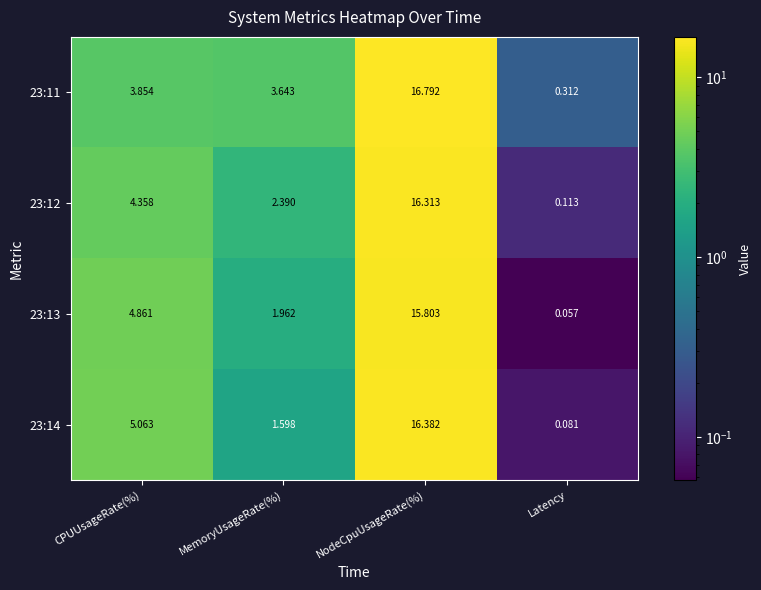

At which category is the sum across all series the highest?

NodeCpuUsageRate(%)